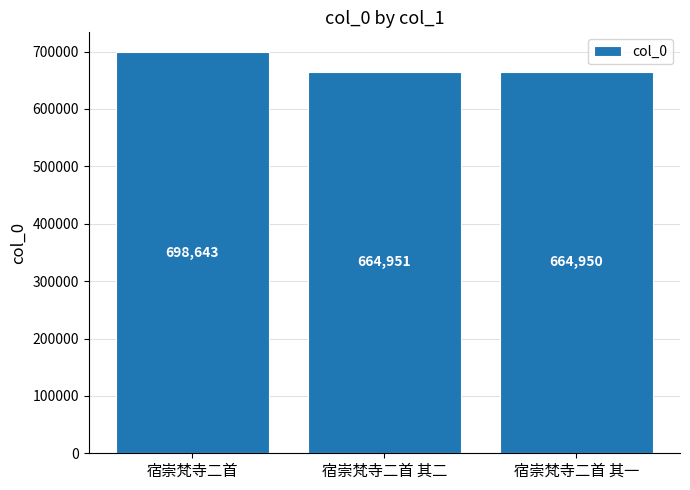

What is the smallest value displayed?

664950